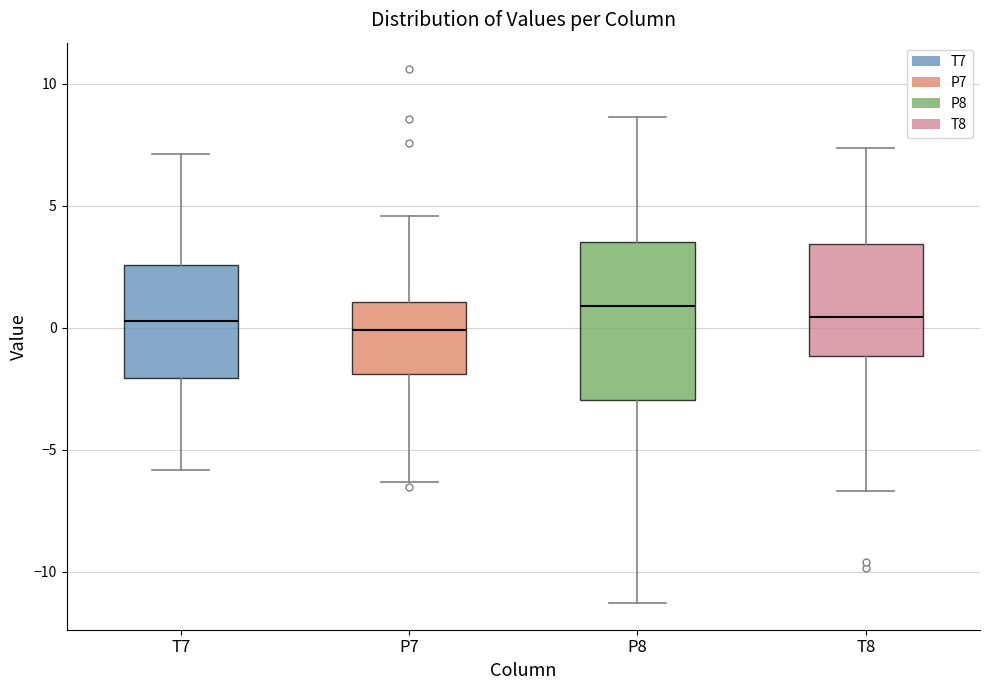

Reading left to right, transcribe this box plot: for each box, give where its median line is, the range the box spans, and where its two whiskers end, as read against the y-axis. The values are not printed on the chart, so give them approximately, as read against the axis.

T7: median 0.5, box -2.0 to 2.5, whiskers -6.0 to 7.0
P7: median 0.0, box -2.0 to 1.0, whiskers -6.5 to 4.5
P8: median 1.0, box -3.0 to 3.5, whiskers -11.5 to 8.5
T8: median 0.5, box -1.0 to 3.5, whiskers -6.5 to 7.5